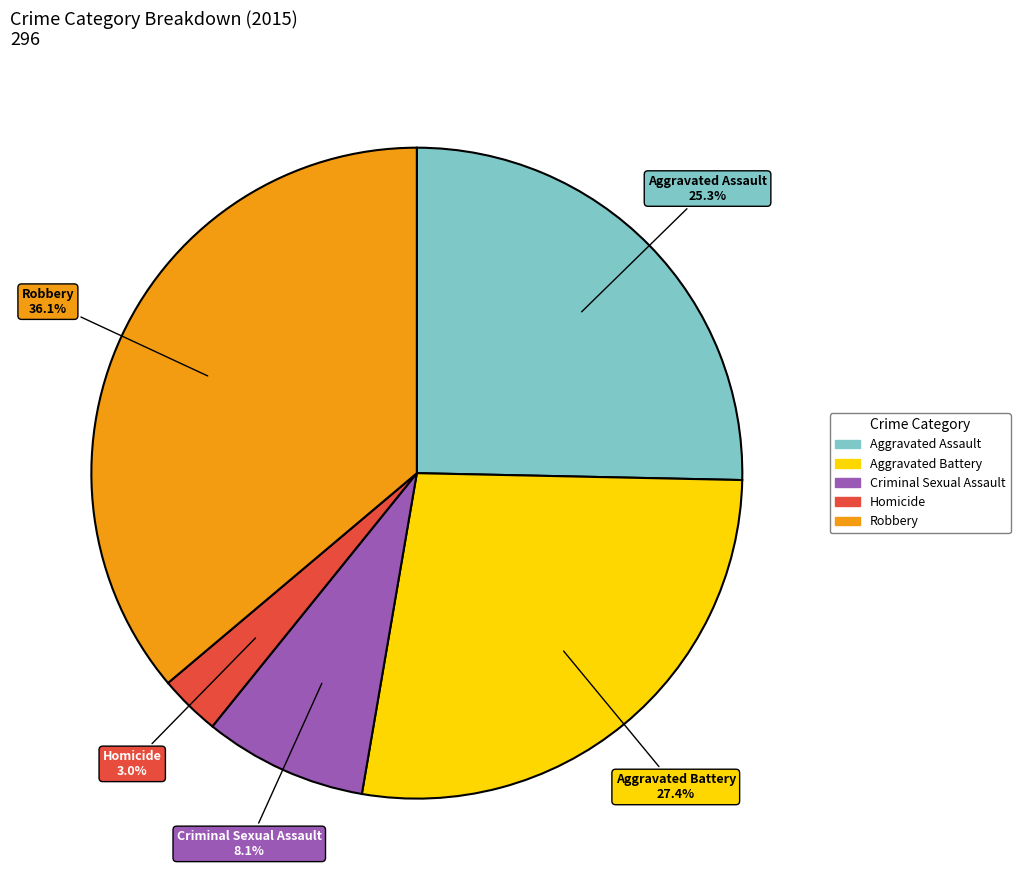

How many slices are in this pie chart?

5